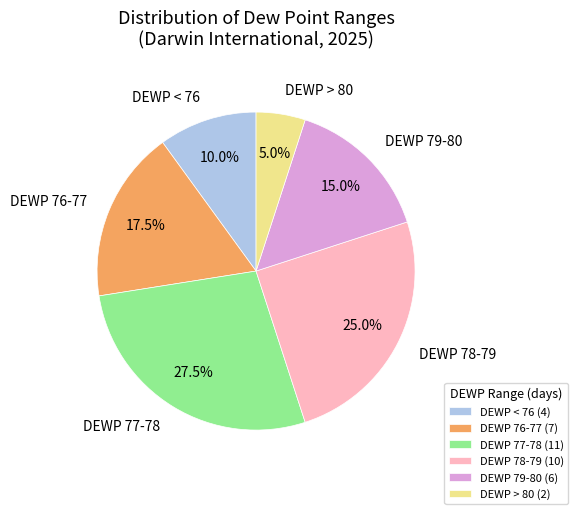

What percentage is NOT represented by DEWP 78-79?

75.0%